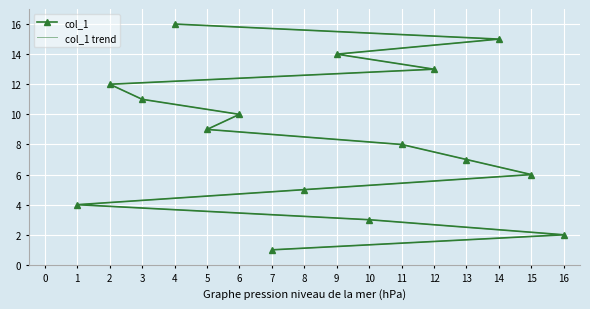

What are all the series names shown in the legend?

col_1, col_1 trend